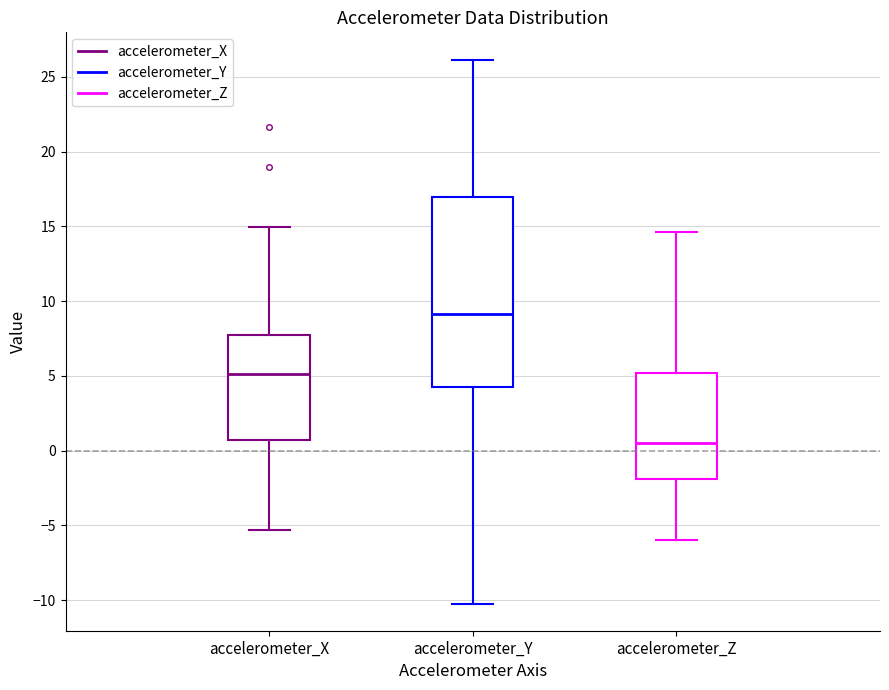

Which box is the tallest, from its lower edge to its upper edge?

accelerometer_Y